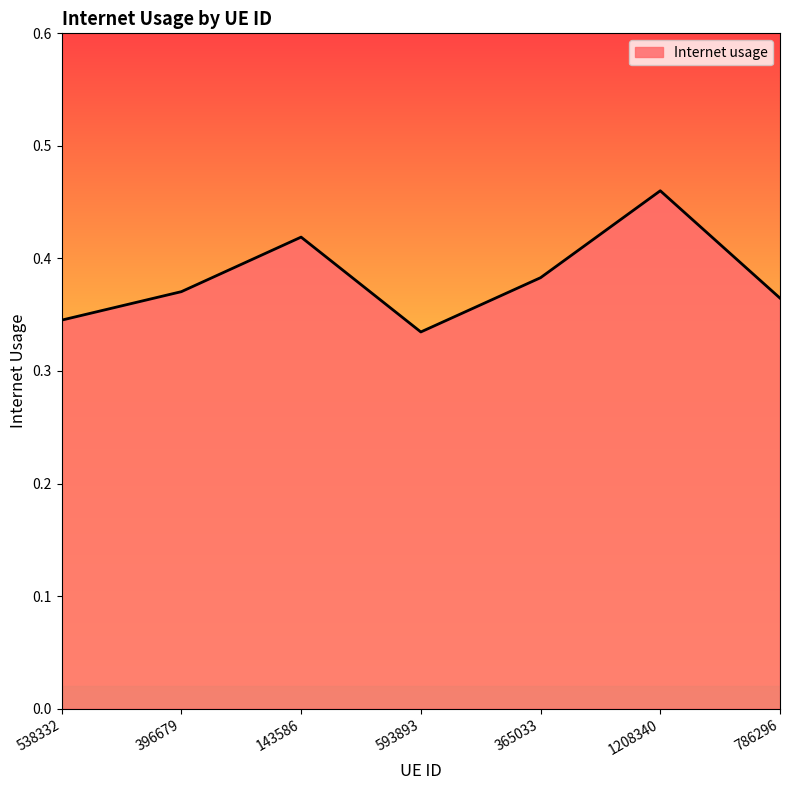

How many values are between 0 and 1?

7